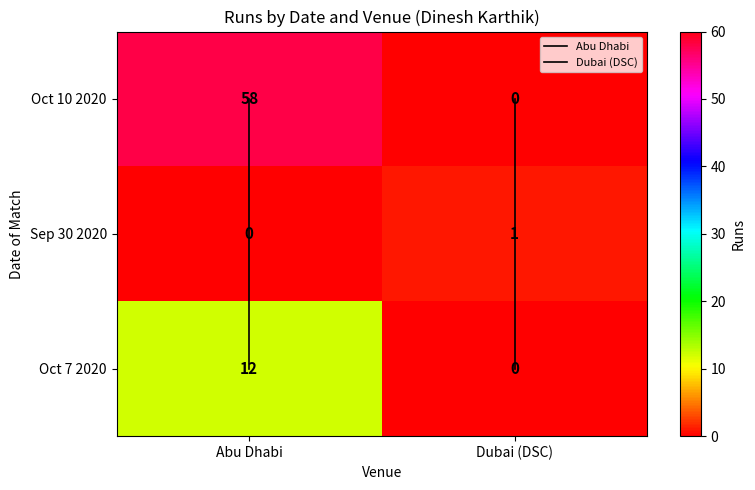

Which category has the lowest value across all series?

Sep 30 2020